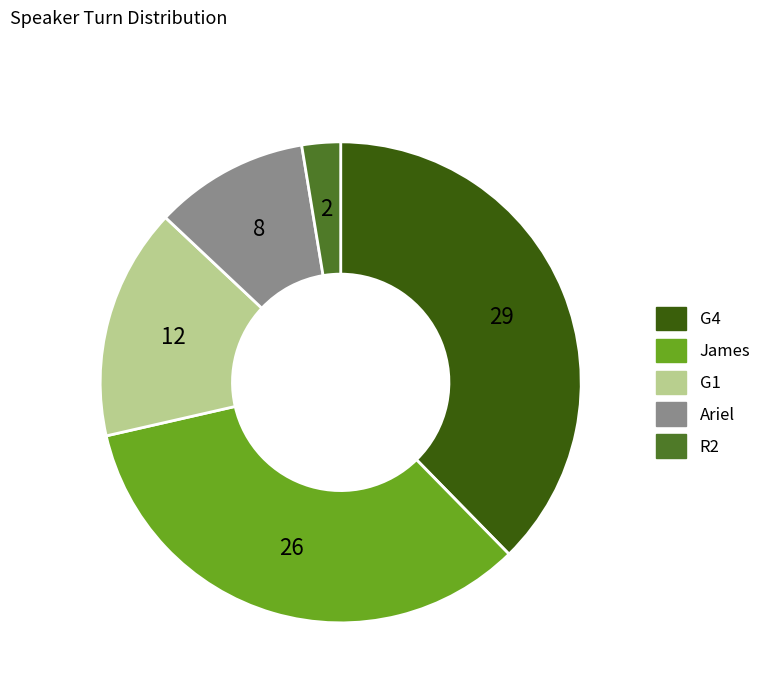

What is the largest slice in the pie chart?

G4